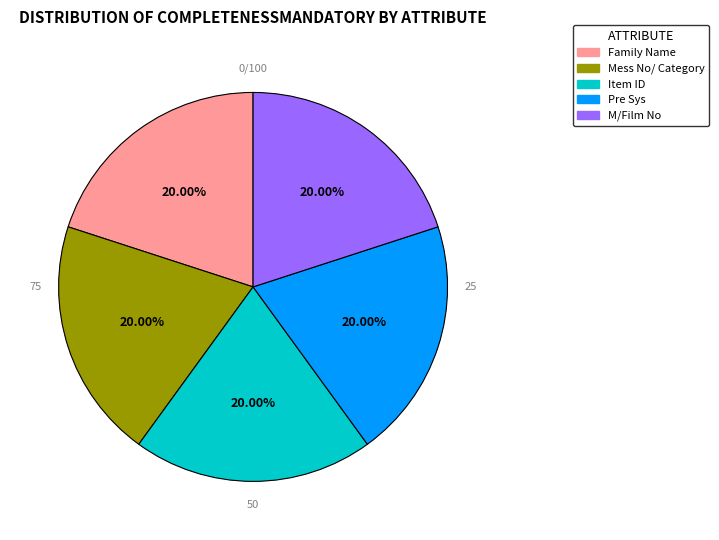

Does any single category account for the majority?

No